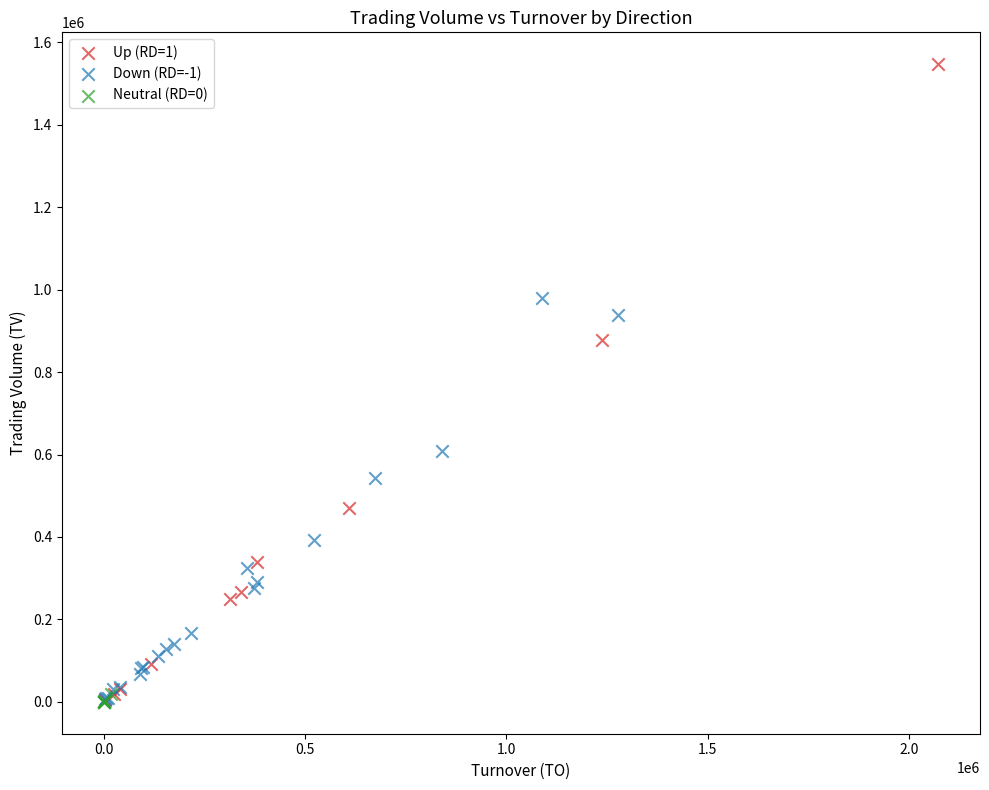

Which series has the widest spread of Y values?

Up (RD=1)